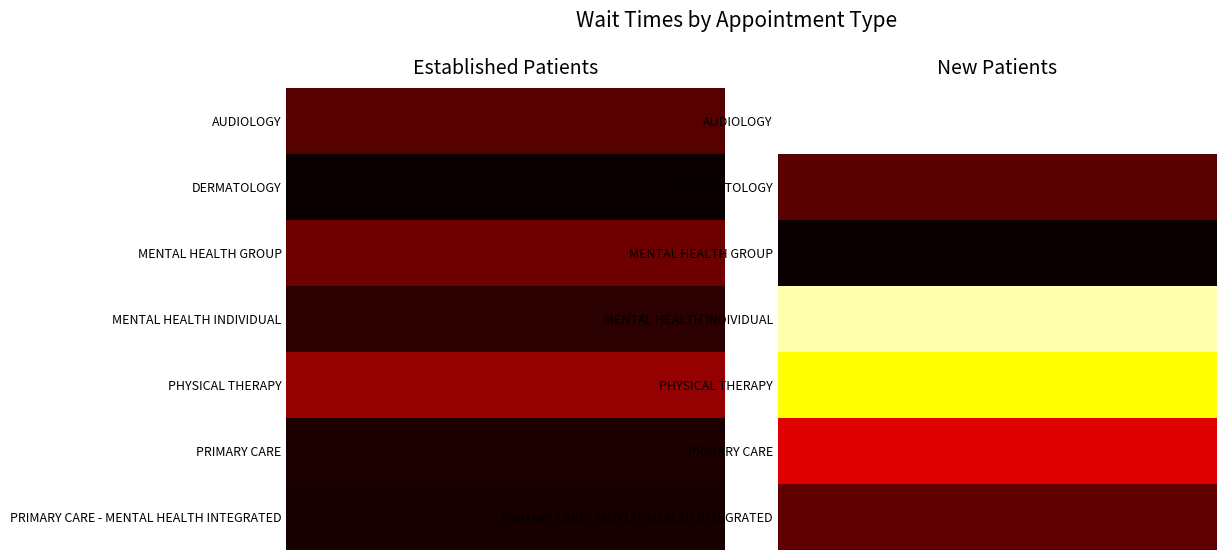

At how many categories does at least one series exceed 26?

1